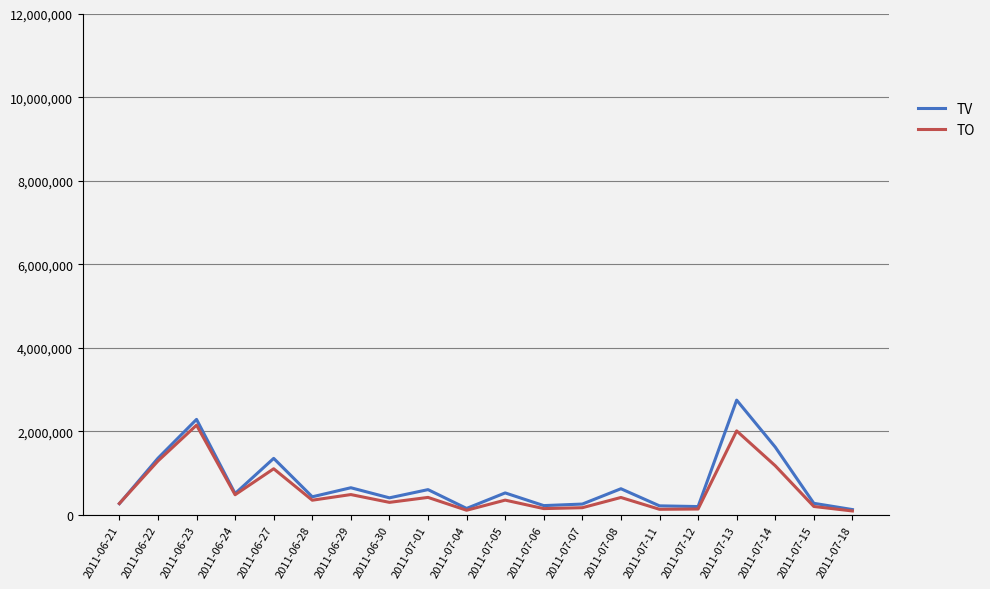

Which series has the widest spread of values?

TV